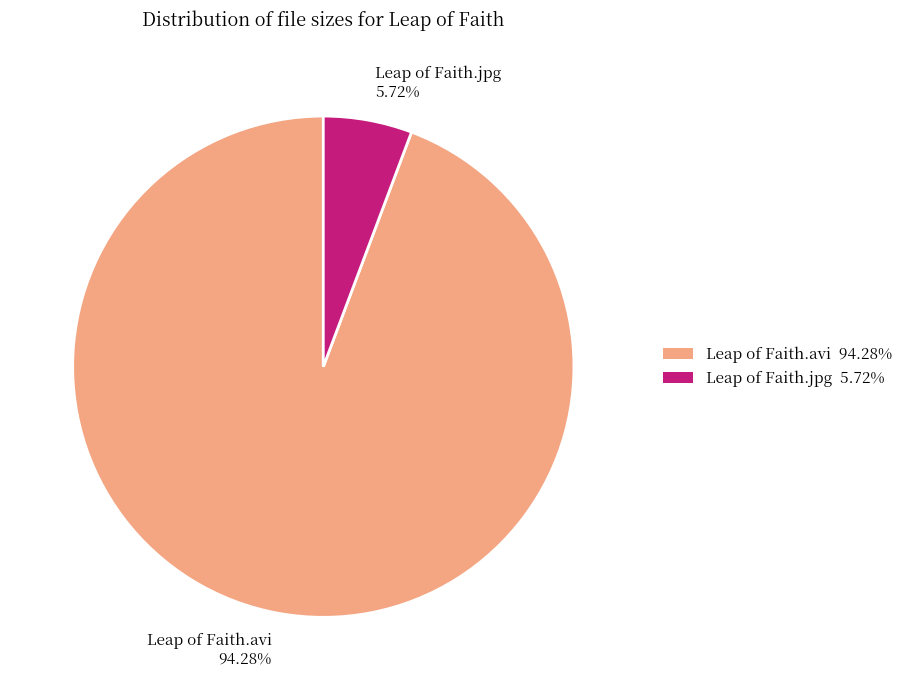

Which slice is the smallest?

Leap of Faith.jpg